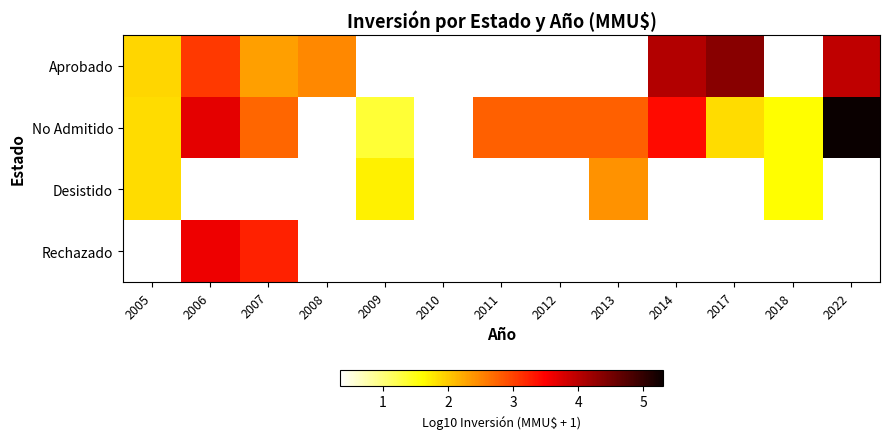

Rank the series by their maximum value, from highest to lowest.

No Admitido, Aprobado, Rechazado, Desistido